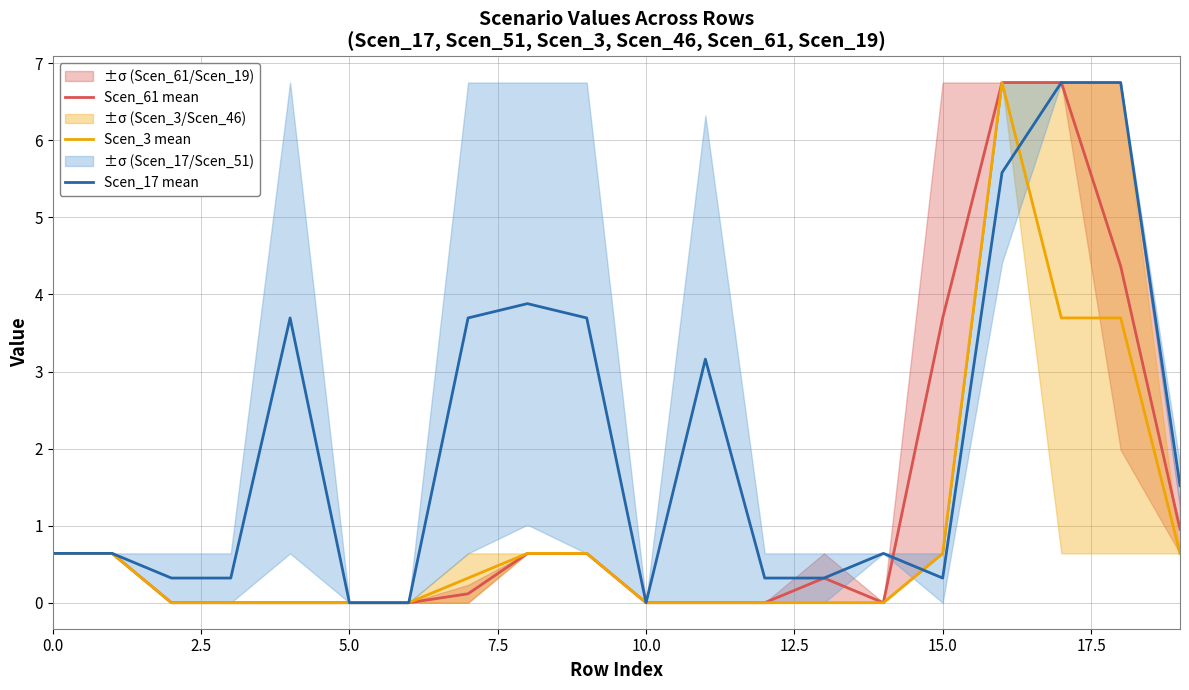

What is the maximum value for Scen_17 mean?

6.8